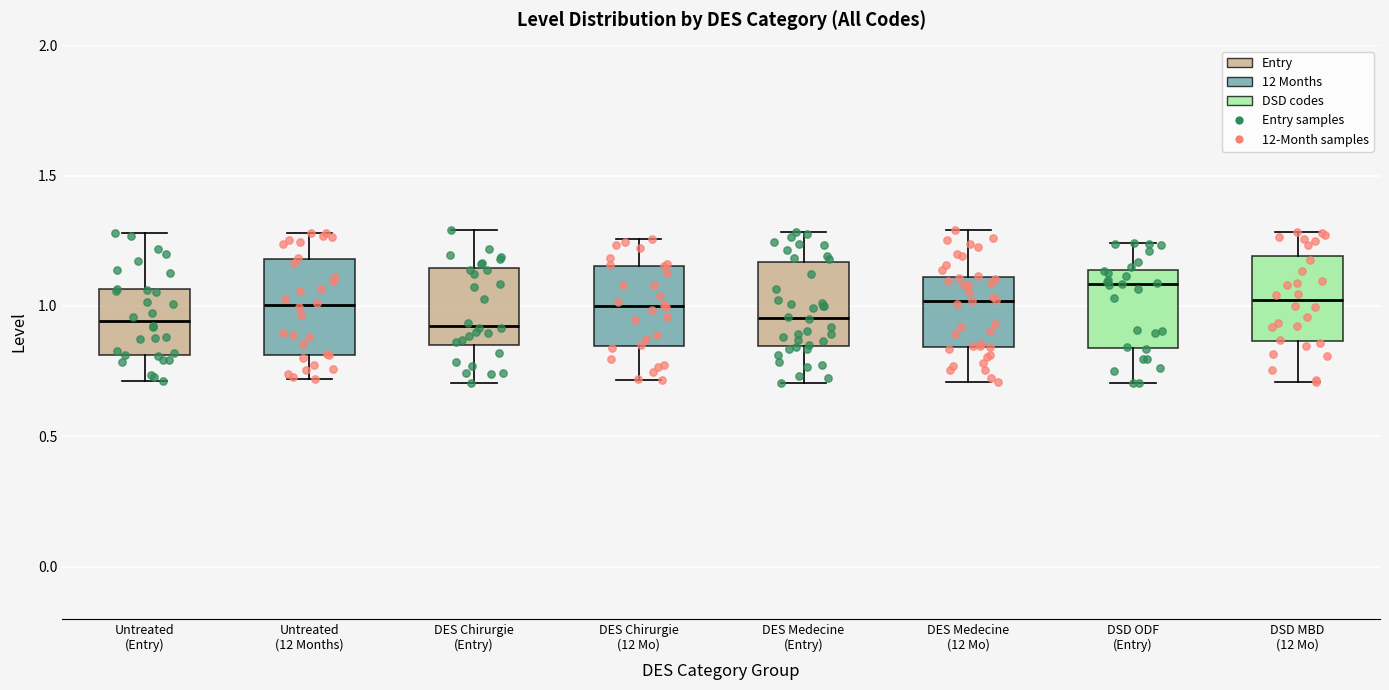

Where does the median line of the box for Untreated (12 Months) sit on the y-axis? The values are not printed on the chart, so give them approximately, as read against the axis.

1.00